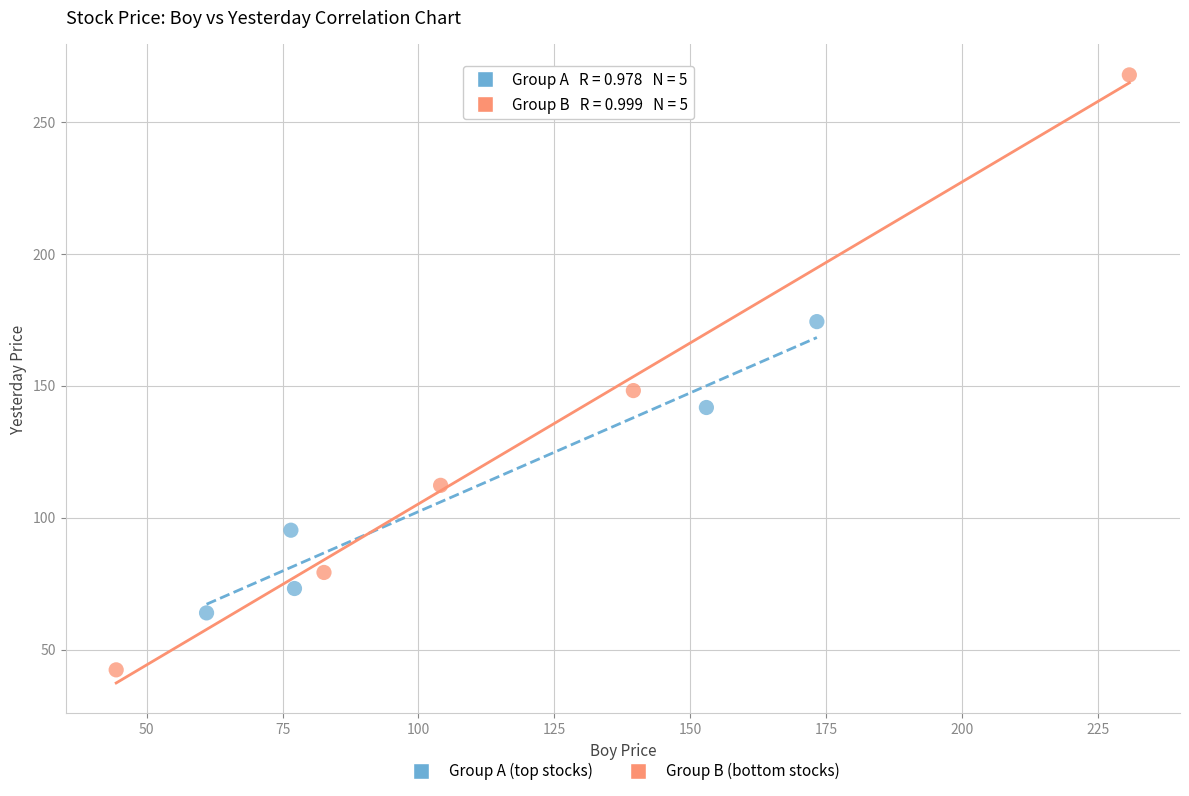

Which series reaches the maximum Y coordinate?

Group B (bottom stocks)